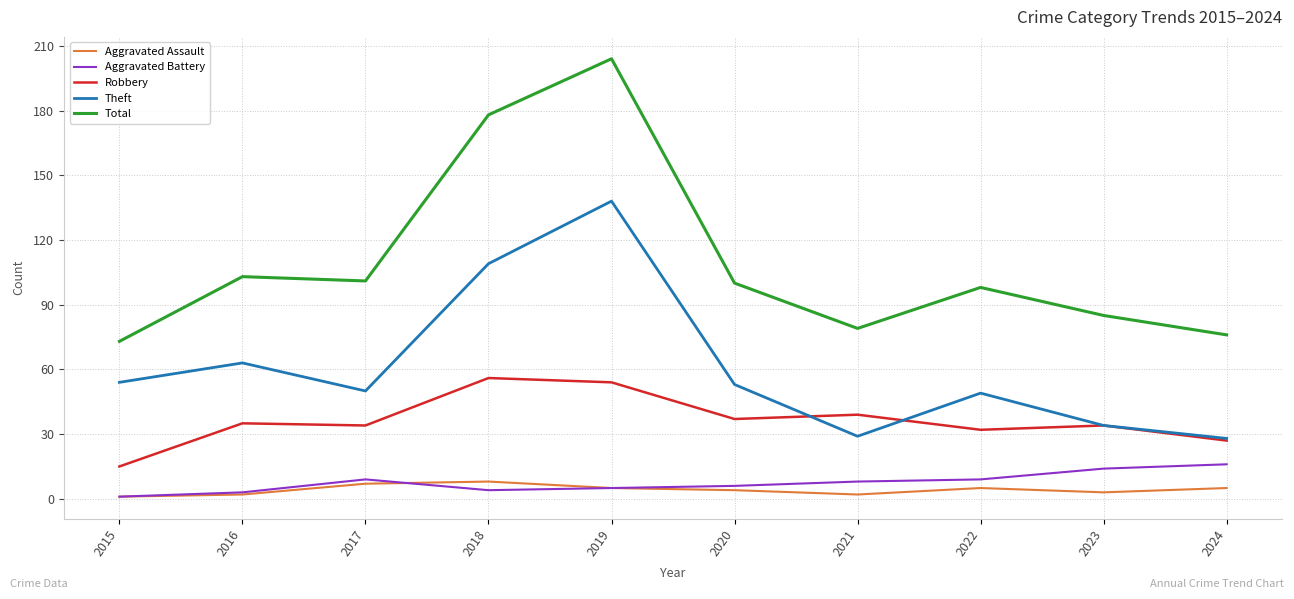

What are all the series names shown in the legend?

Aggravated Assault, Aggravated Battery, Robbery, Theft, Total